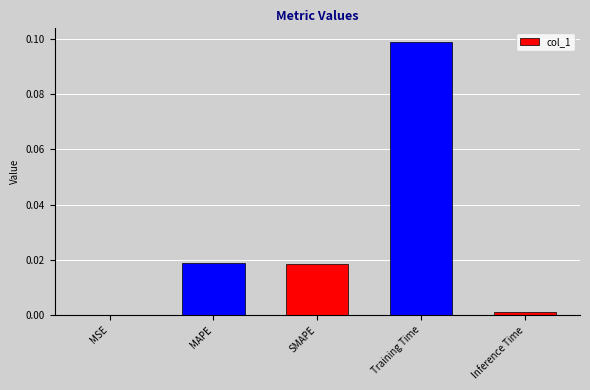

How many series are shown in this chart?

1